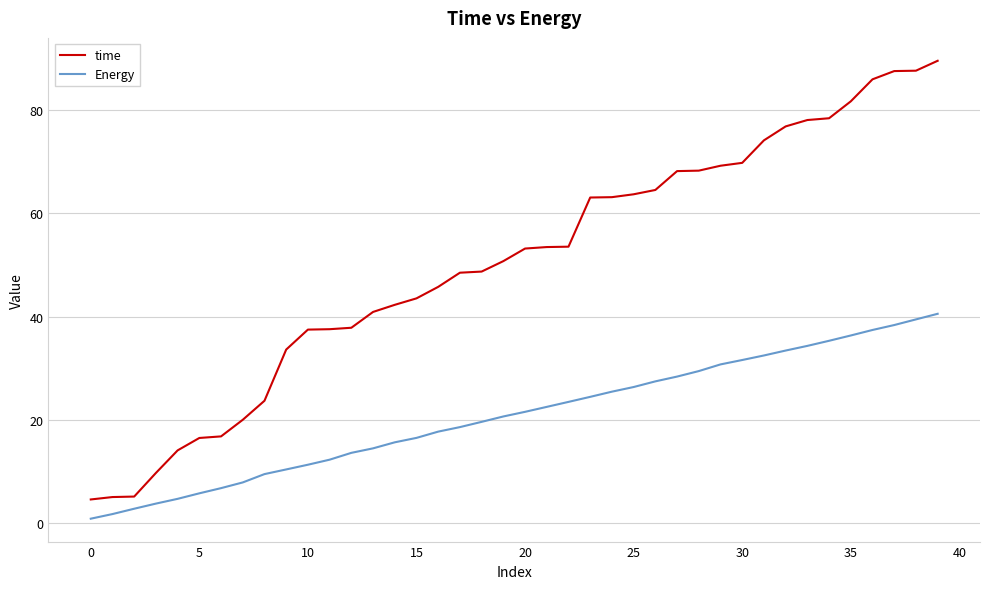

What is the difference between the maximum and minimum values in the Energy series?

39.6